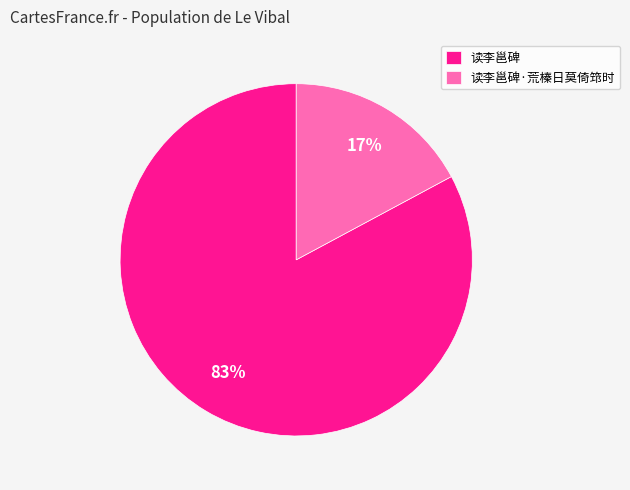

Between 读李邕碑 and 读李邕碑·荒榛日莫倚筇时, which is larger?

读李邕碑